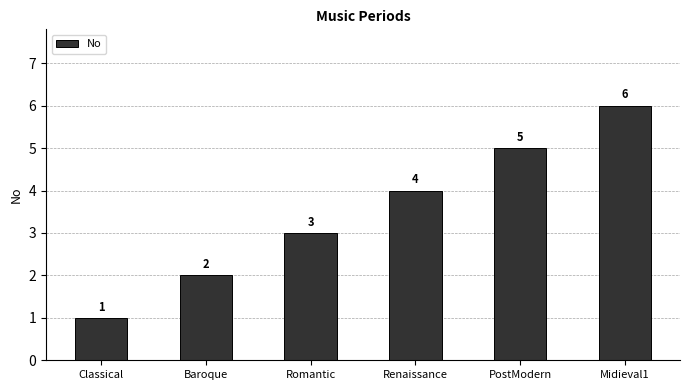

What is the label of the 5th bar from the left?

PostModern